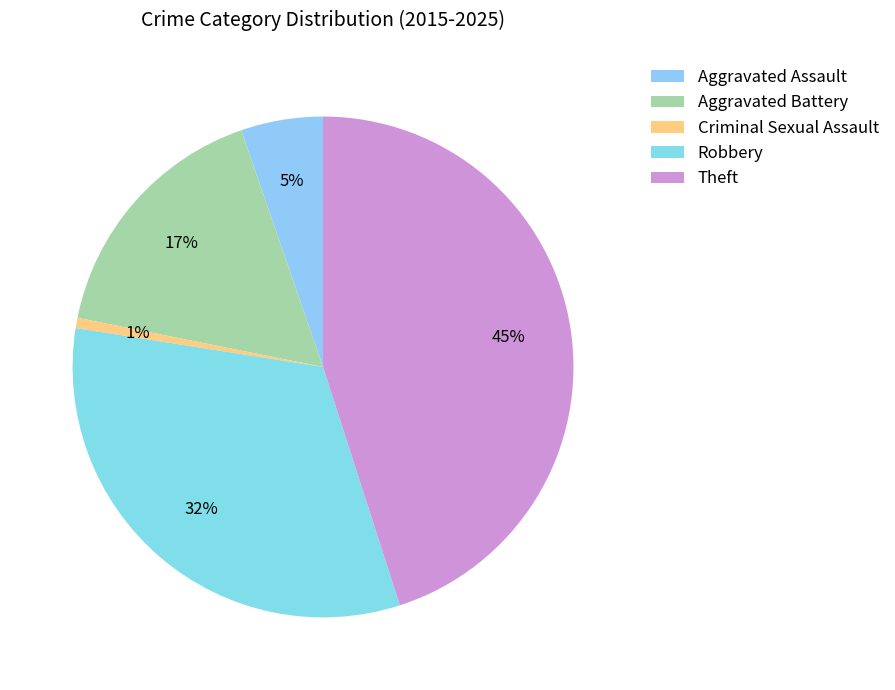

To the nearest percent, what is the average slice percentage?

20%